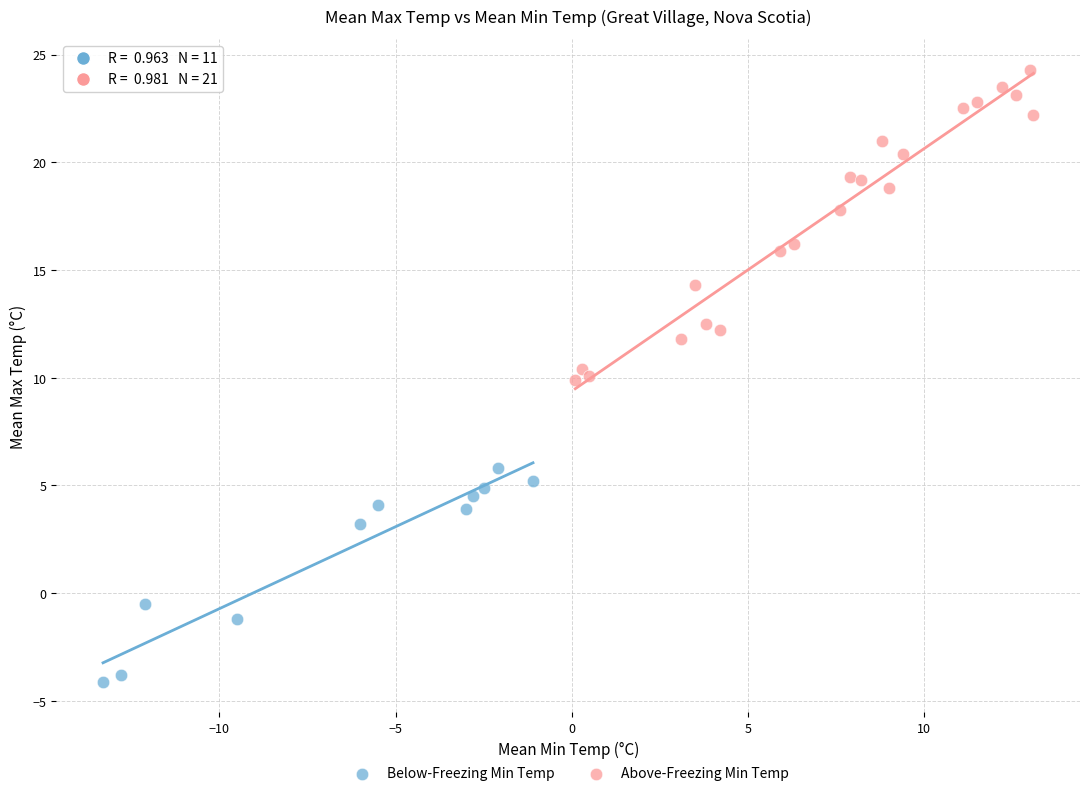

Which series contains the lowest Y value?

Below-Freezing Min Temp